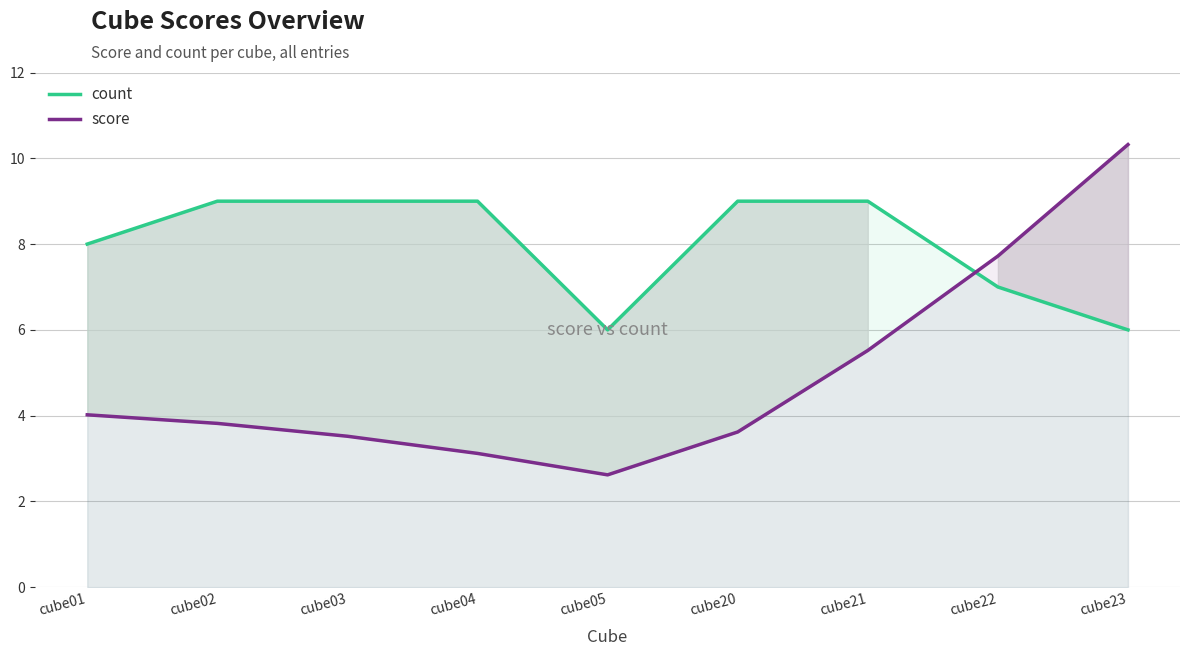

How many lines are shown in the chart?

2